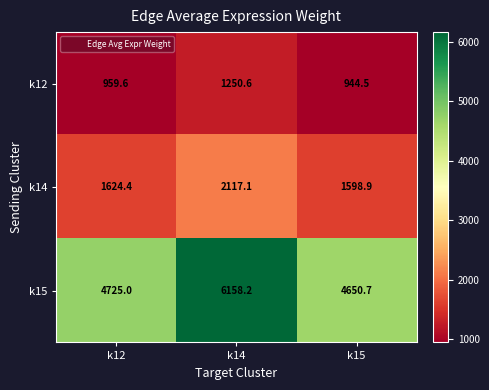

Which series has the largest range (max minus min)?

k15